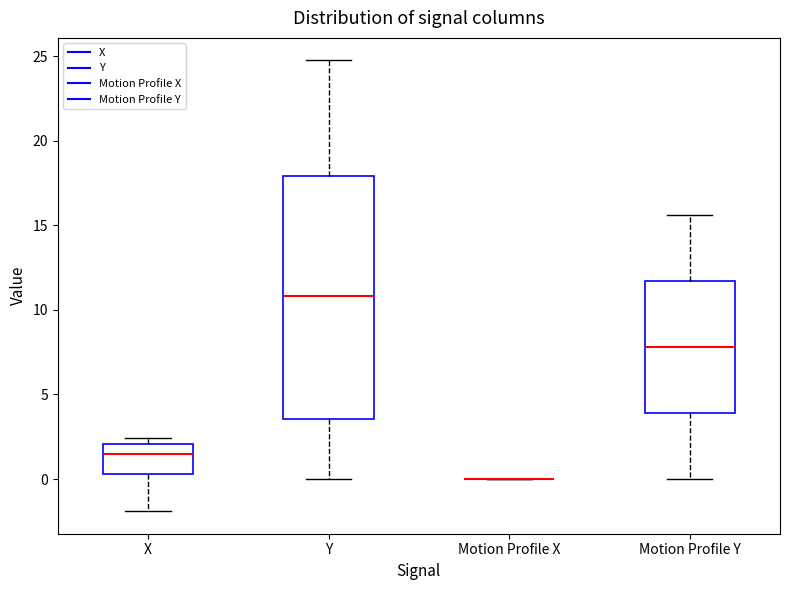

Reading left to right, transcribe this box plot: for each box, give where its median line is, the range the box spans, and where its two whiskers end, as read against the y-axis. The values are not printed on the chart, so give them approximately, as read against the axis.

X: median 1.5, box 0.5 to 2.0, whiskers -2.0 to 2.5
Y: median 11.0, box 3.5 to 18.0, whiskers 0.0 to 25.0
Motion Profile X: box collapsed to a line at 0.0, whiskers 0.0 to 0.0
Motion Profile Y: median 8.0, box 4.0 to 11.5, whiskers 0.0 to 15.5